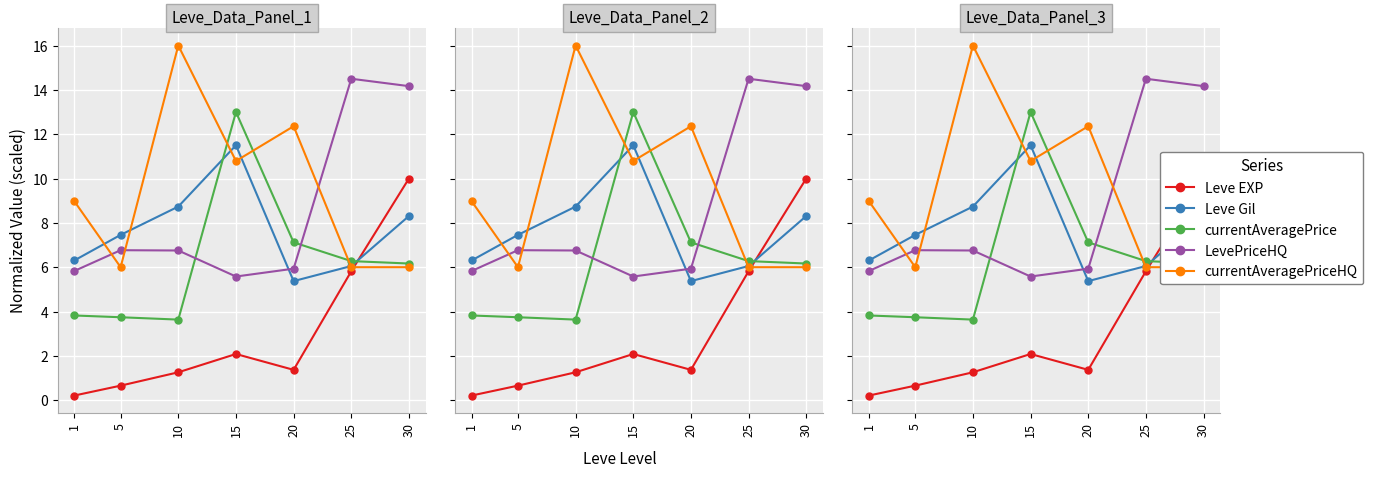

Count the number of data series in this chart.

5